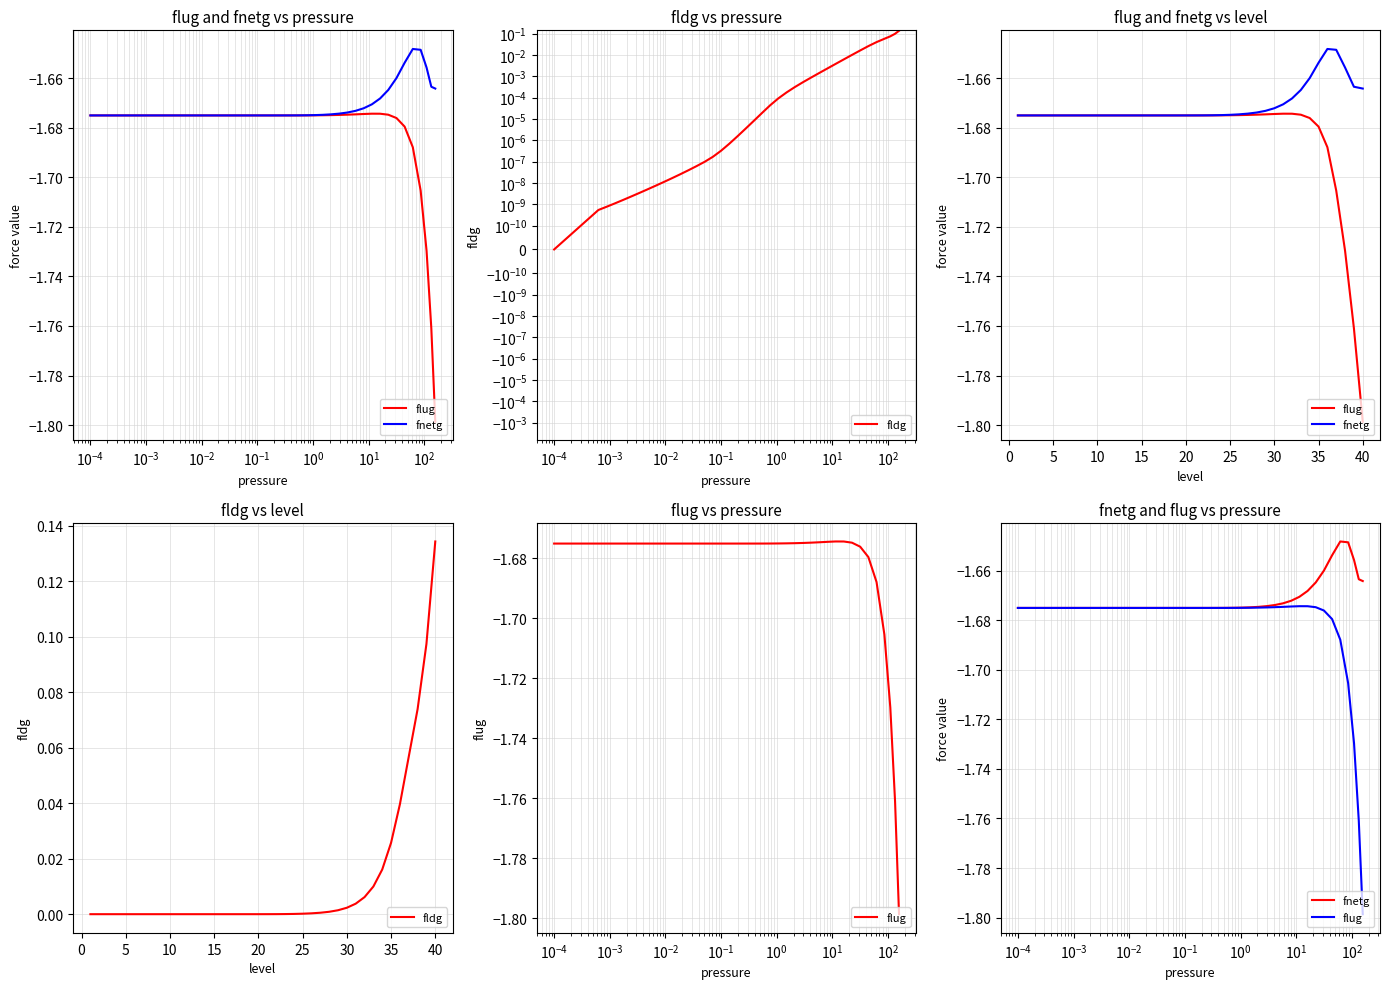

What is the smallest value displayed?

-1.8